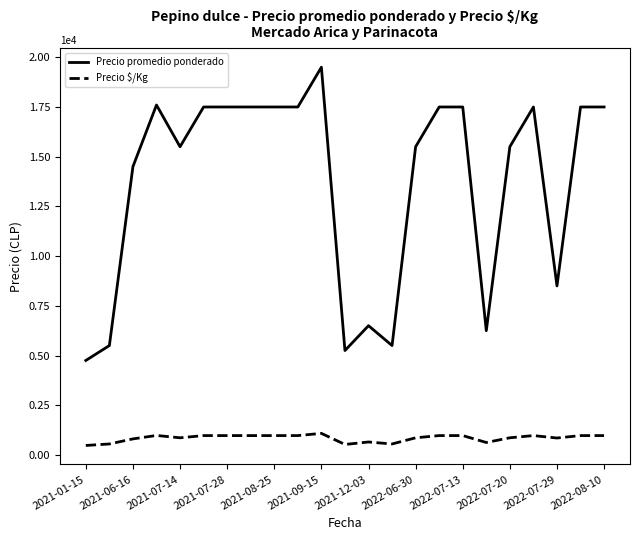

Rank the series by their maximum value, from highest to lowest.

Precio promedio ponderado, Precio $/Kg